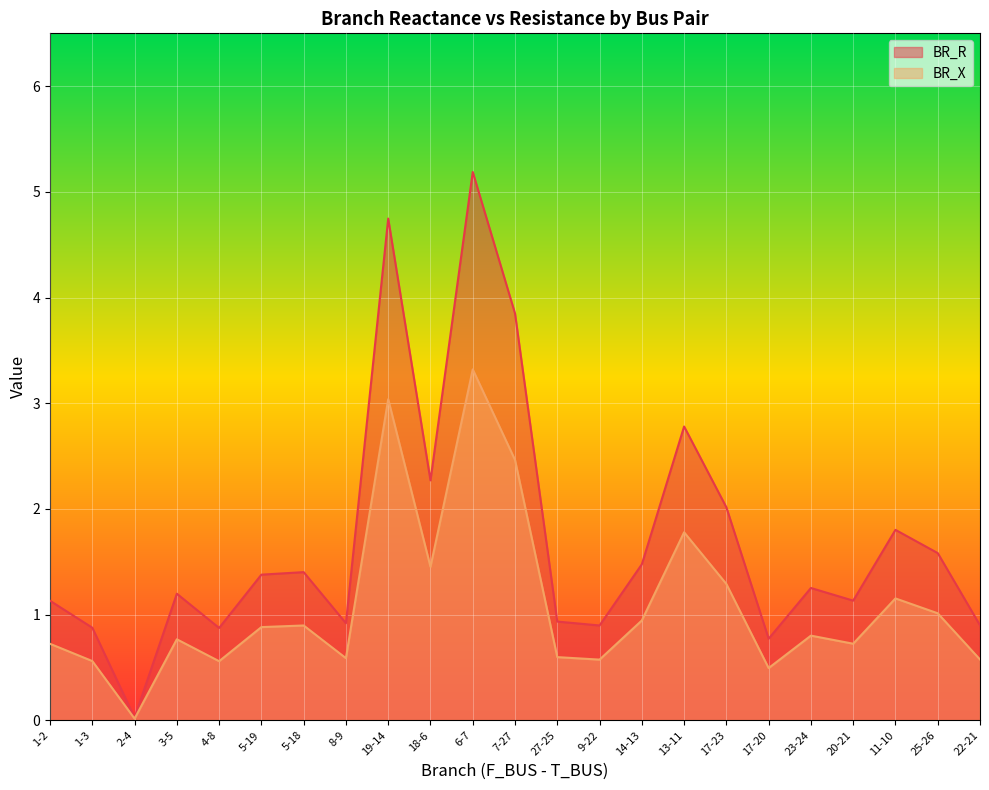

At which category does BR_X reach its first local valley?

2-4